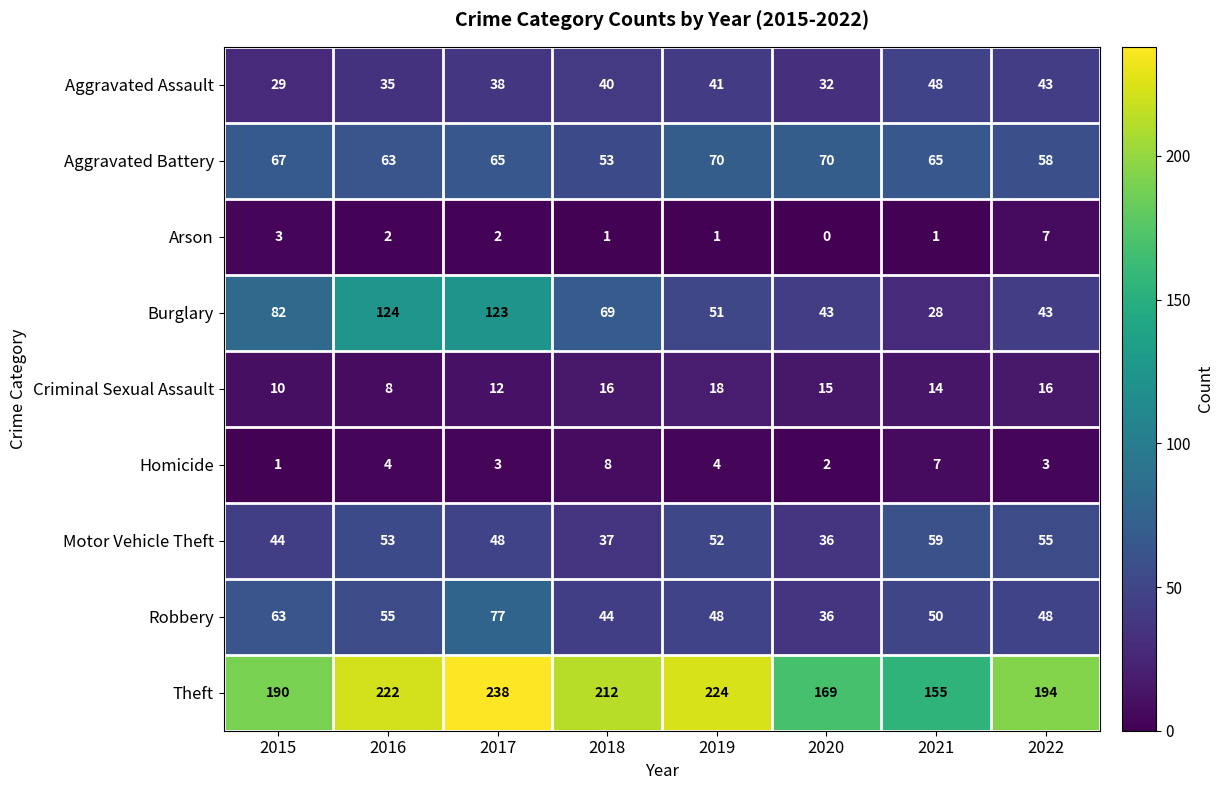

How many values in the Arson series are below 2?

4